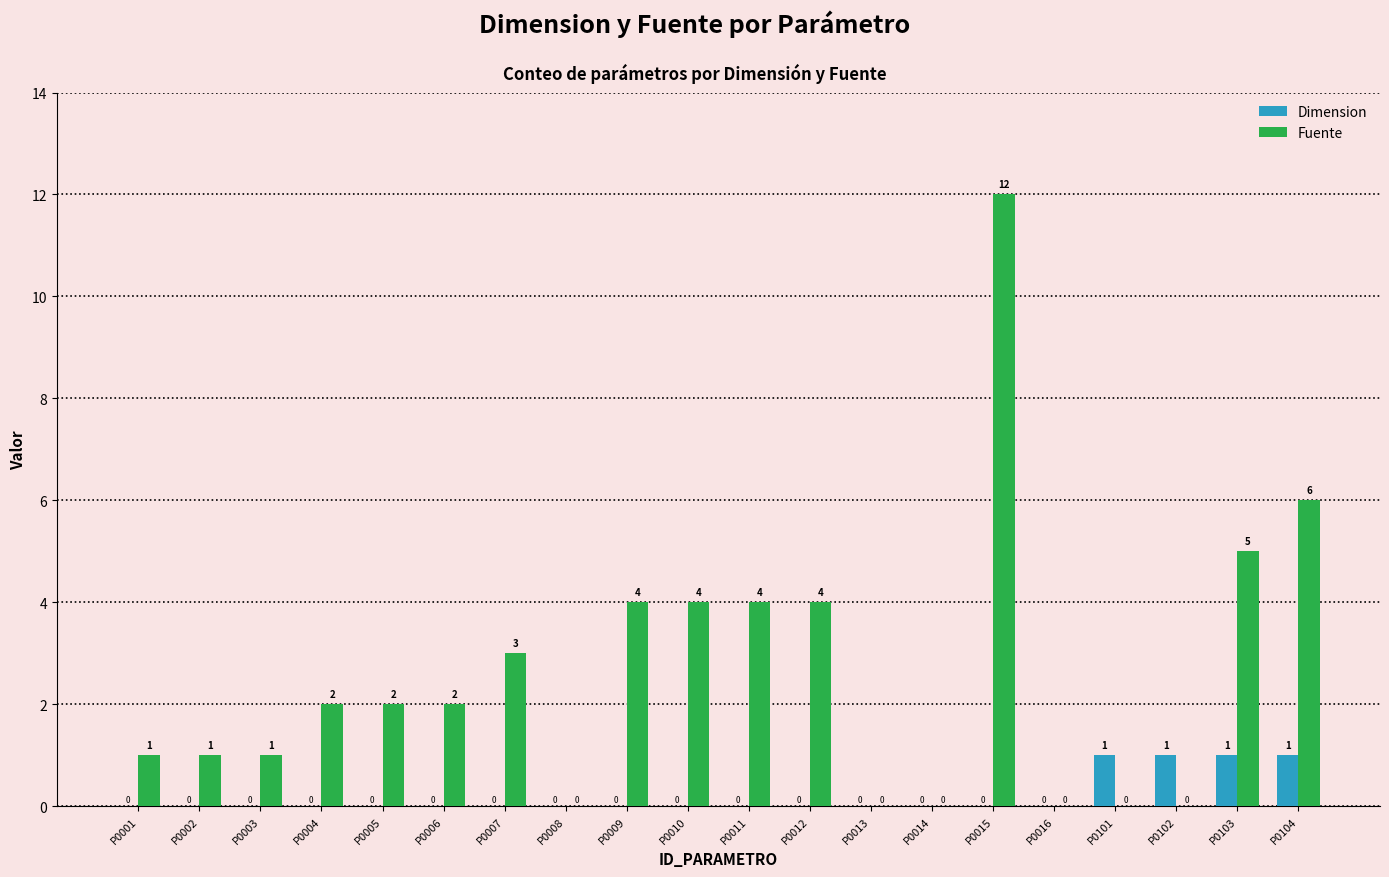

The Fuente series shows 0 at P0008. True or false?

True